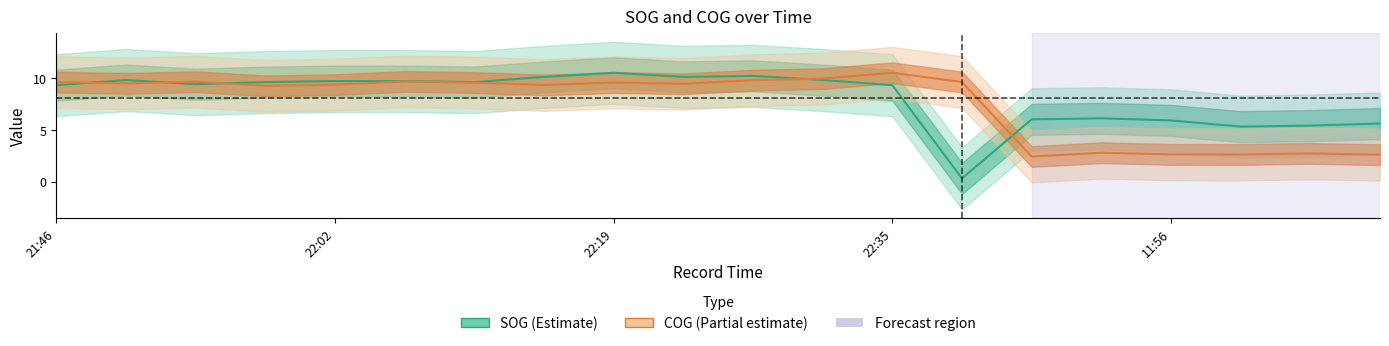

Is it true that SOG equals 12.8 at 22:35?

False